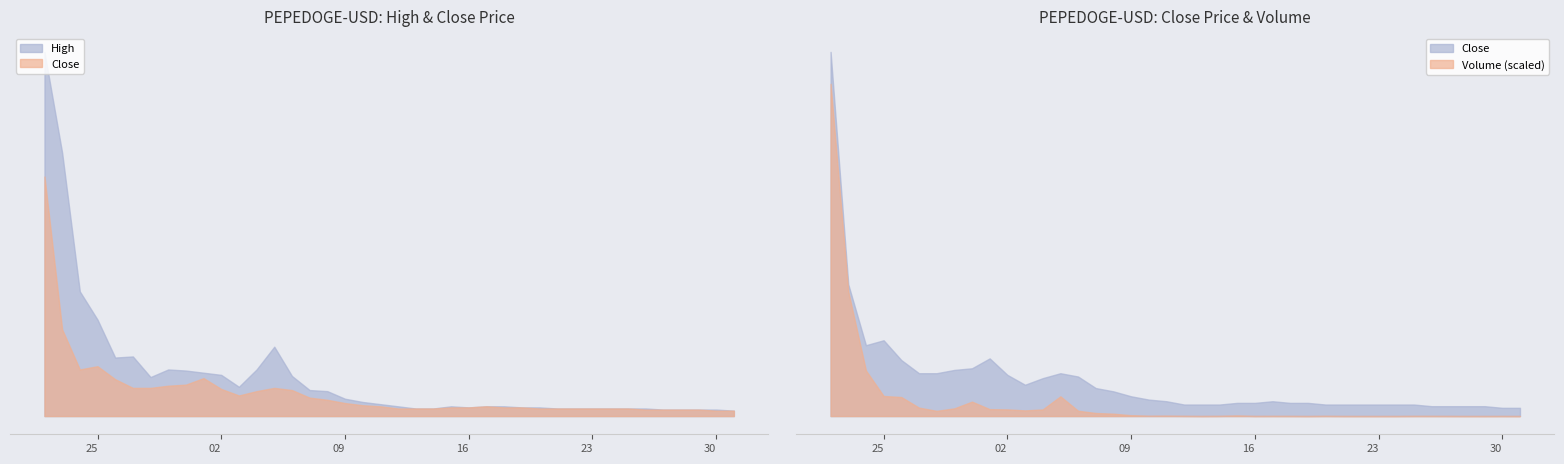

Which series has the largest total across all categories?

High